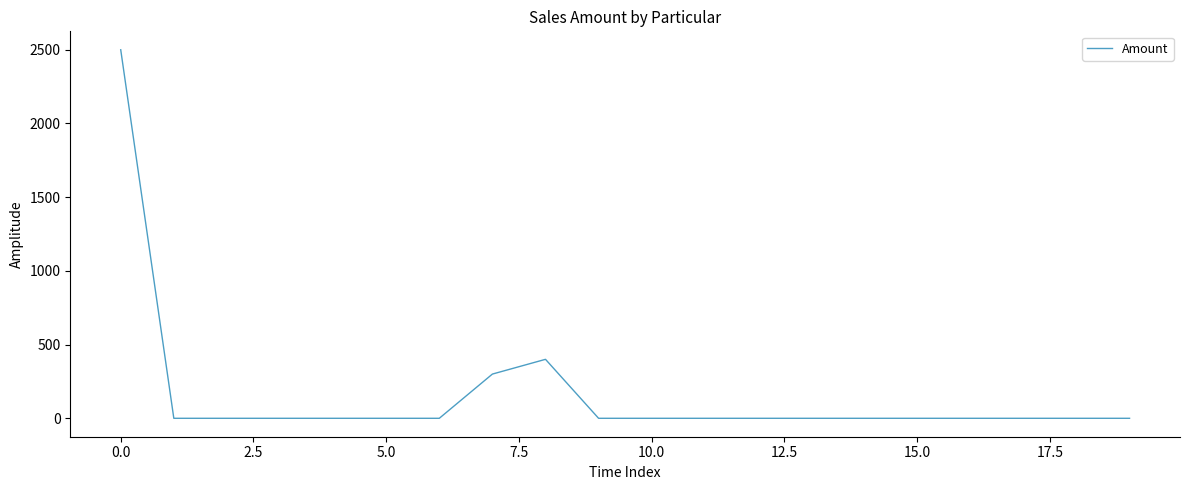

What is the difference between the maximum and minimum values?

2500